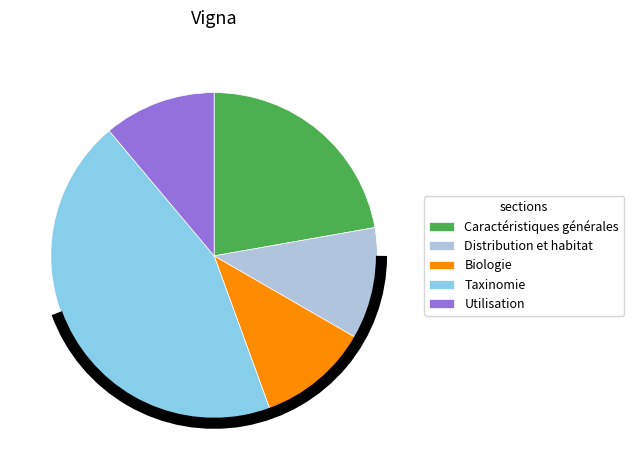

Which category has the biggest portion of the pie?

Taxinomie